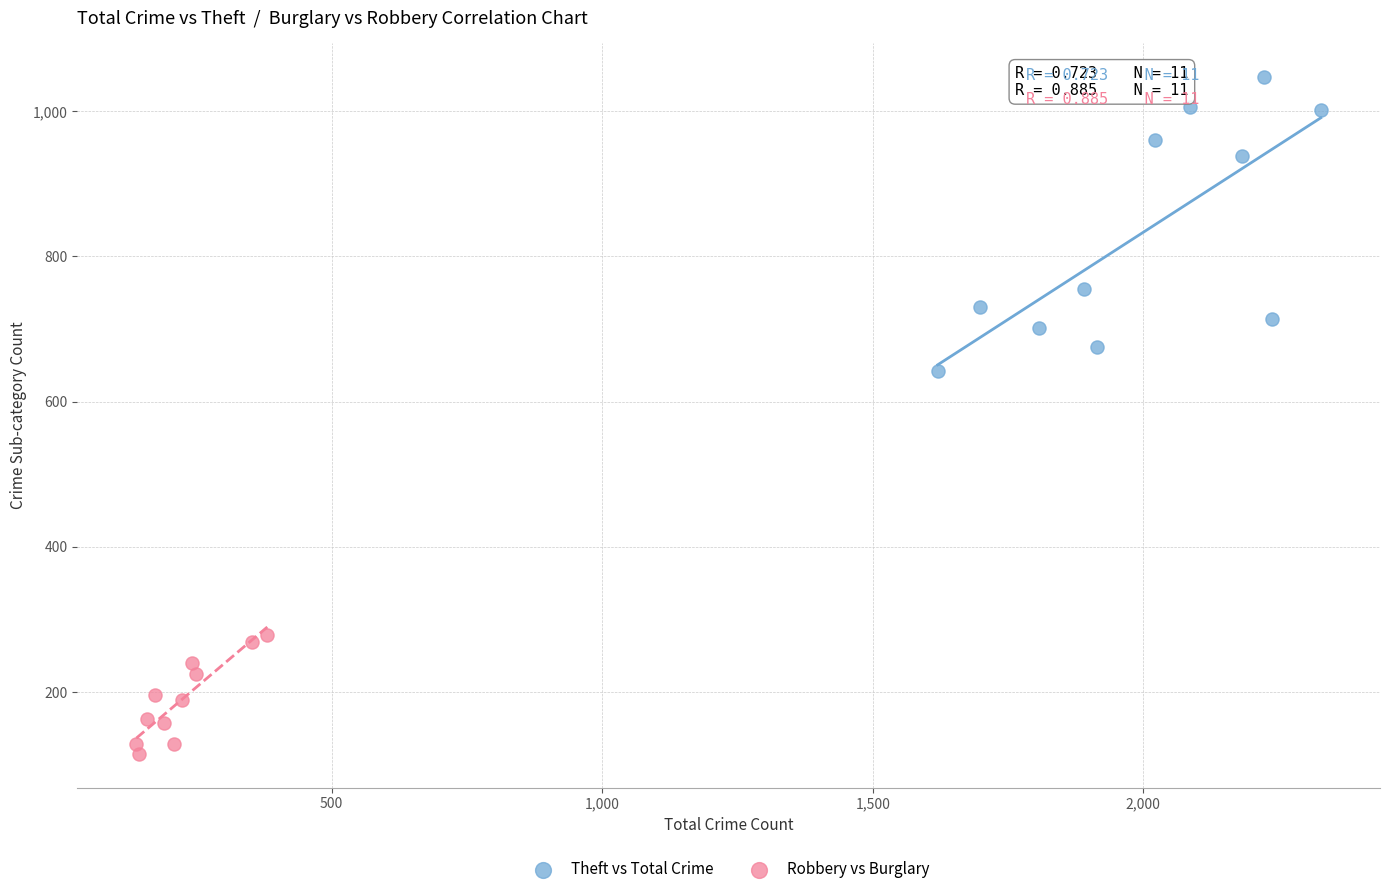

Which series contains the highest Y value?

Theft vs Total Crime